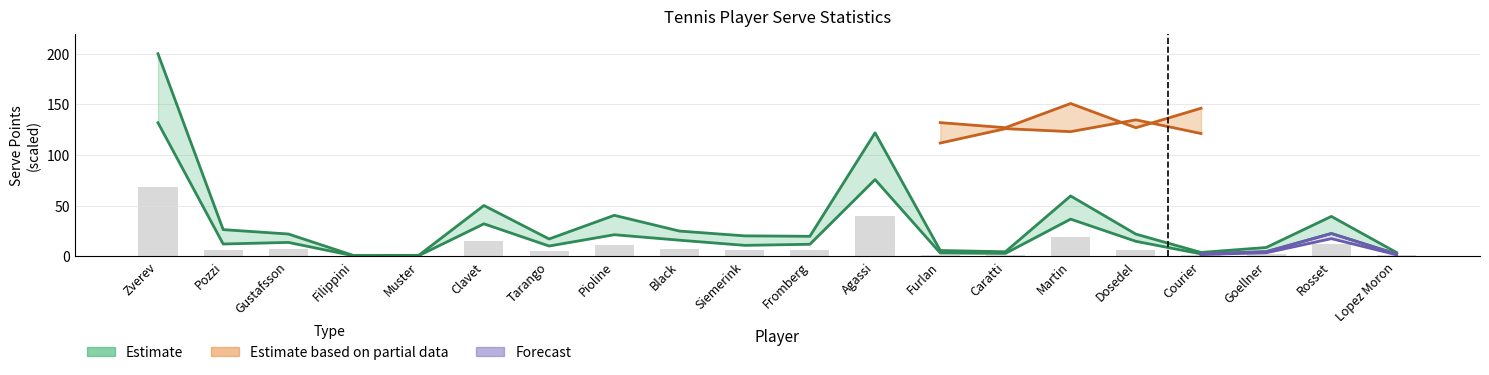

What is the difference between the second highest and second lowest values in the svpt series?

121.0